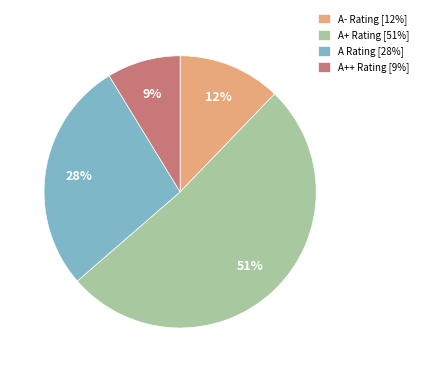

To the nearest percent, what is the average slice percentage?

25%